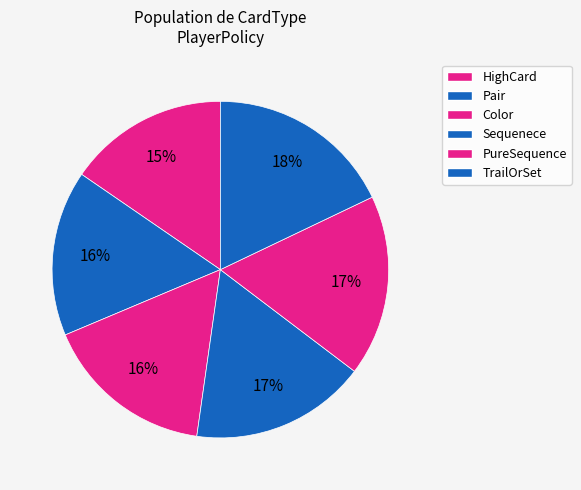

To the nearest percent, what portion does HighCard represent?

15%